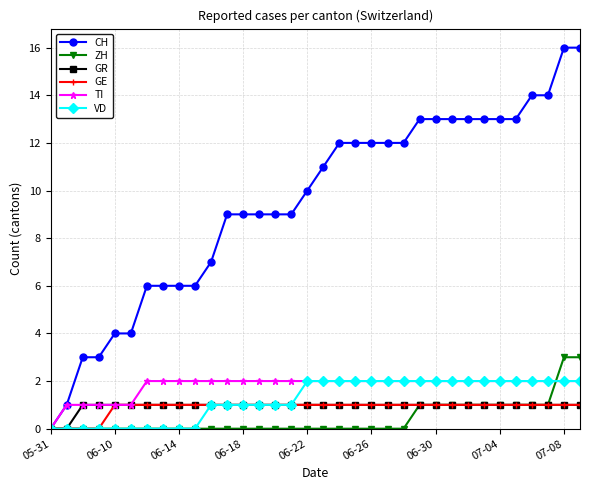

Which series has the largest range (max minus min)?

CH